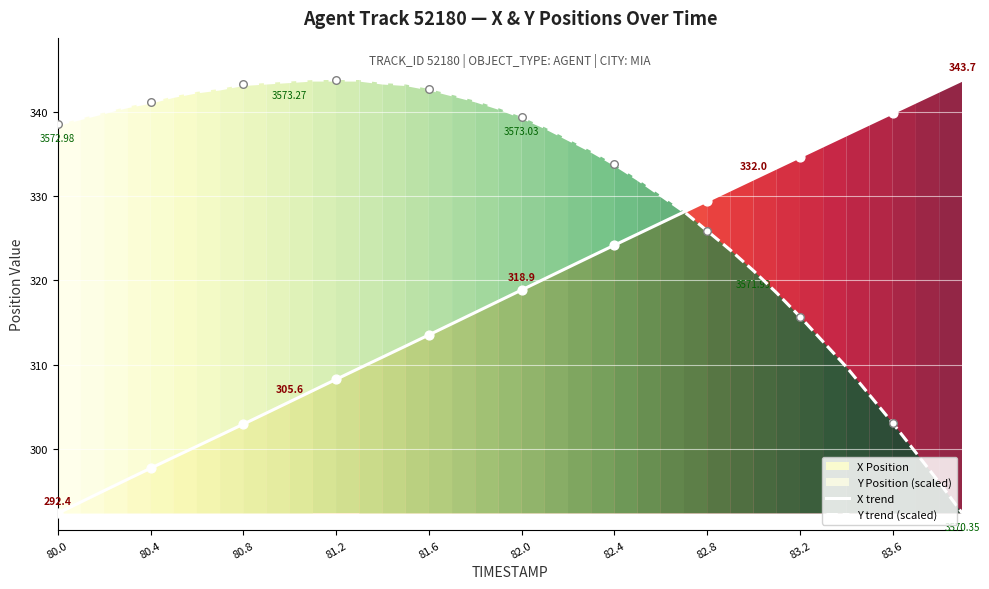

Which series reaches the maximum Y coordinate?

X trend